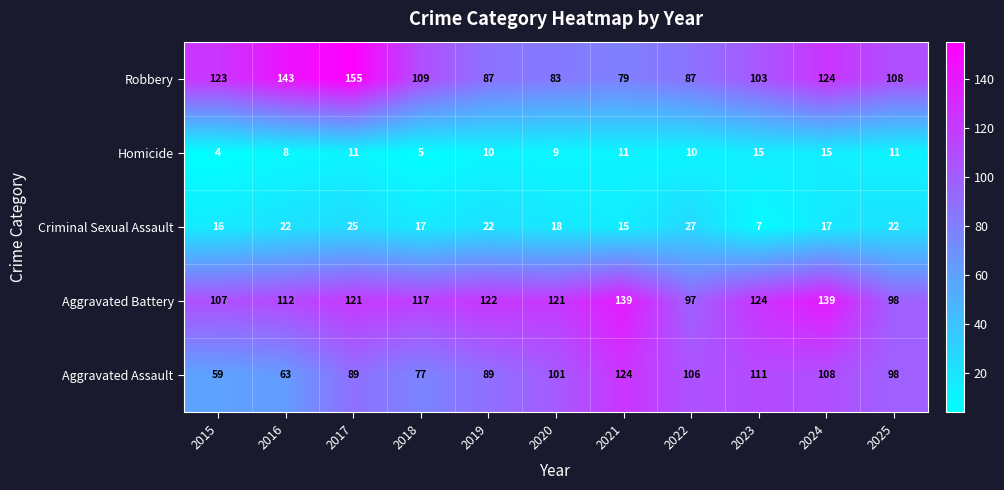

Which series has the largest total across all categories?

Aggravated Battery